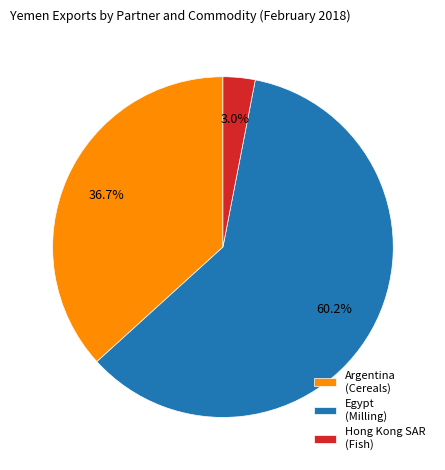

Is the sum of Egypt (Milling) and Argentina (Cereals) greater than half?

Yes